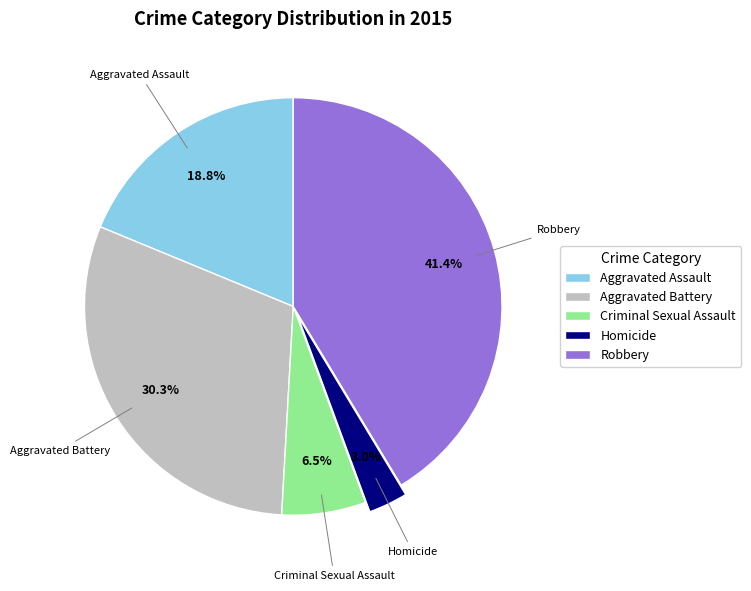

How many segments does this pie chart have?

5